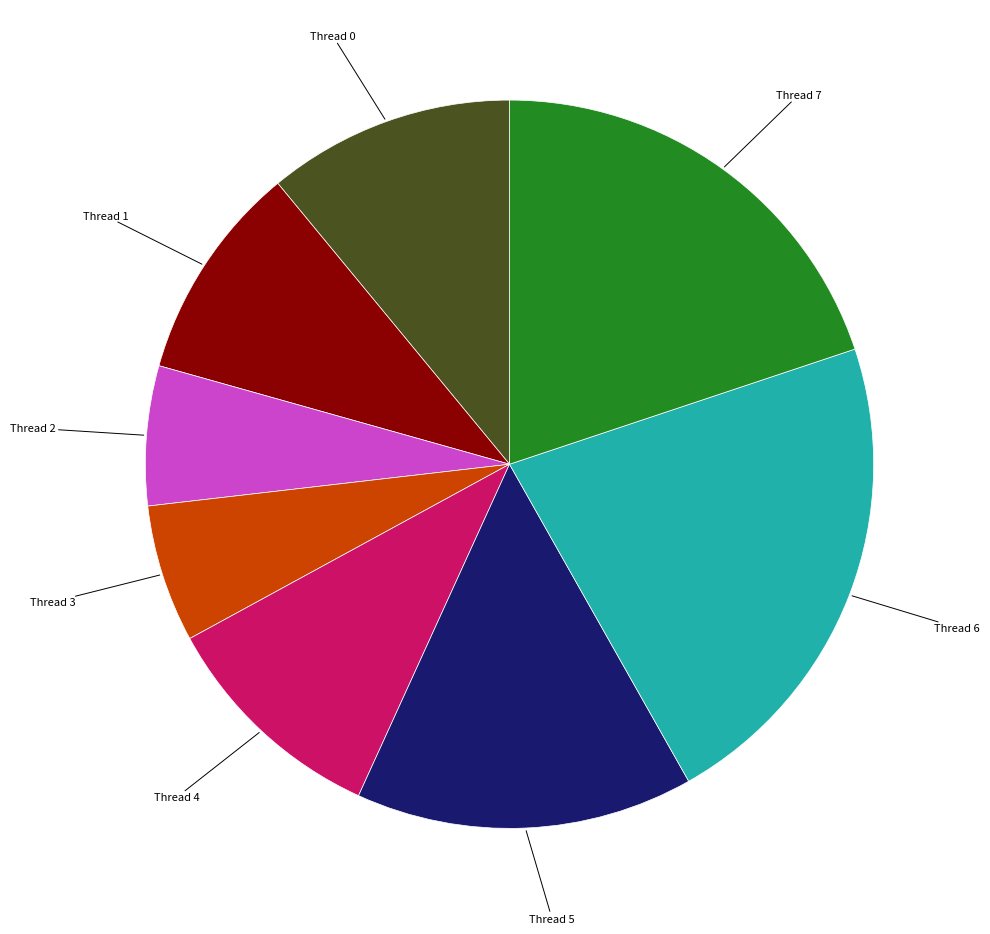

Approximately how many times larger is the value at Thread 2 compared to Thread 7?

0.3